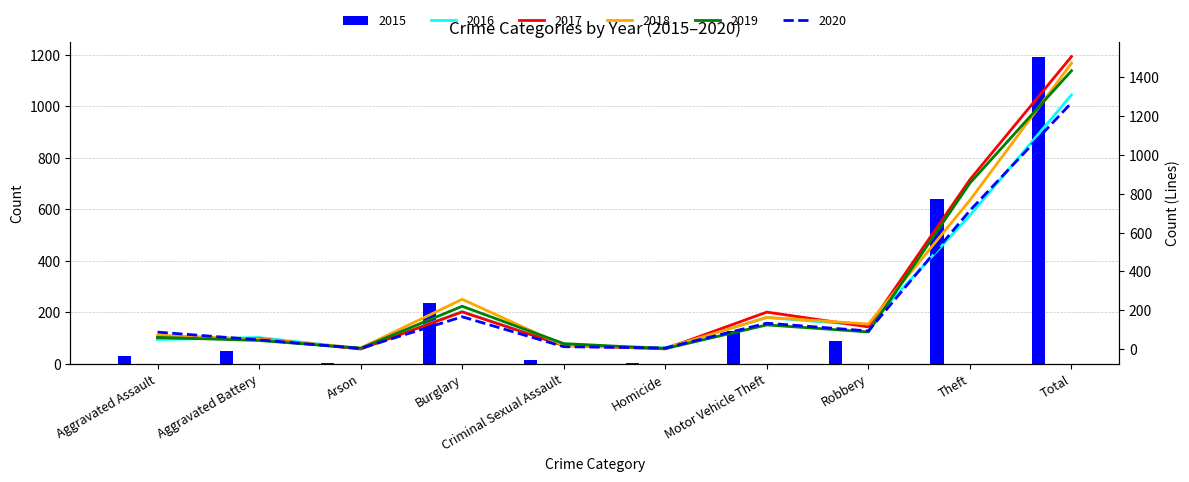

Is it true that 2017 equals 191 at Motor Vehicle Theft?

True